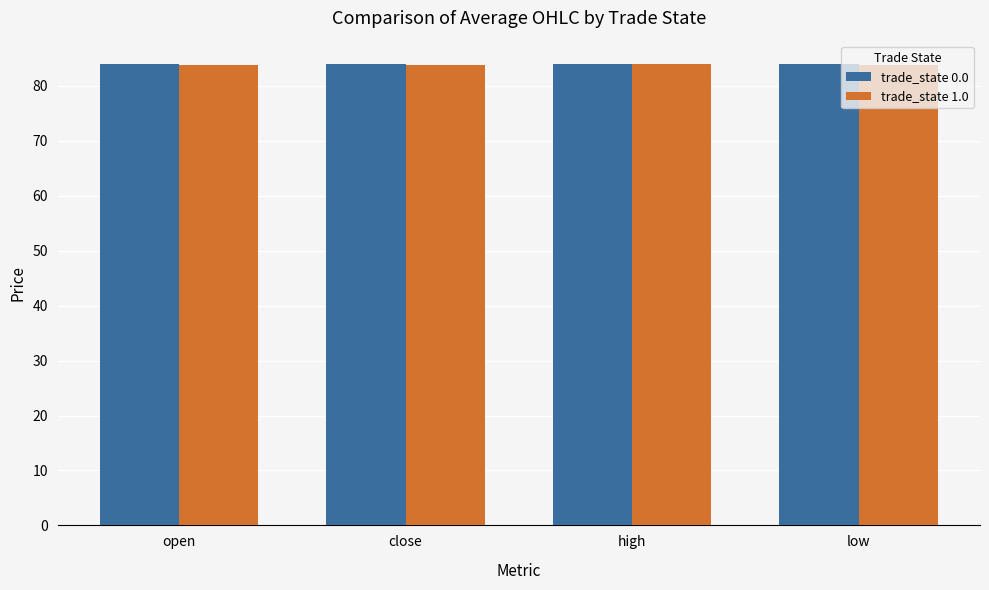

What is the maximum value for trade_state 1.0?

83.9